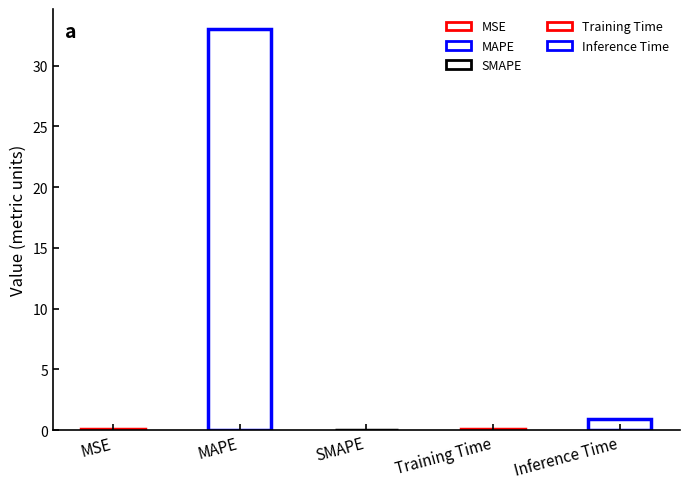

What is the label of the 3rd bar from the left?

SMAPE